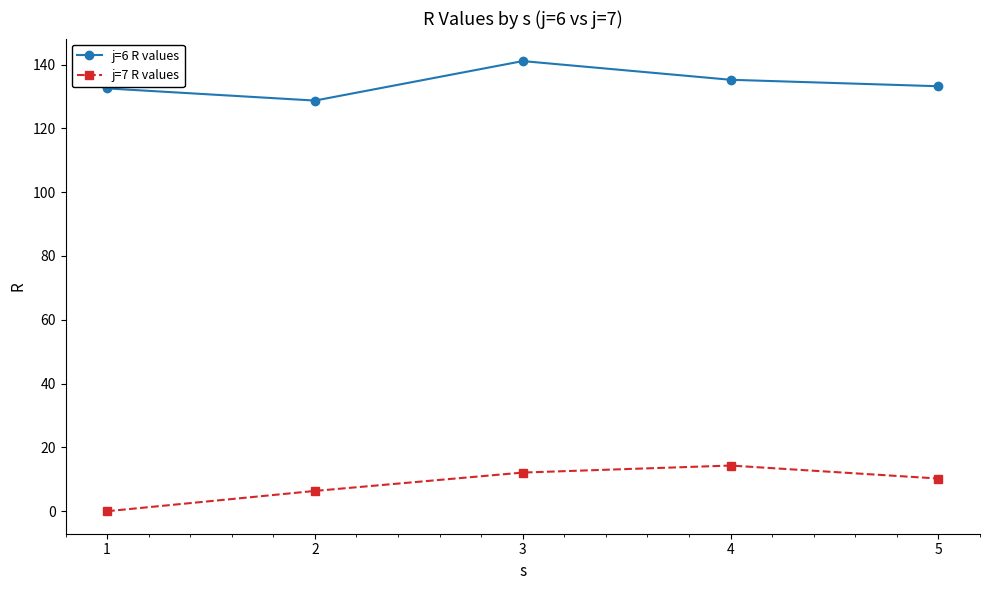

At which label does j=6 R values reach its minimum?

2